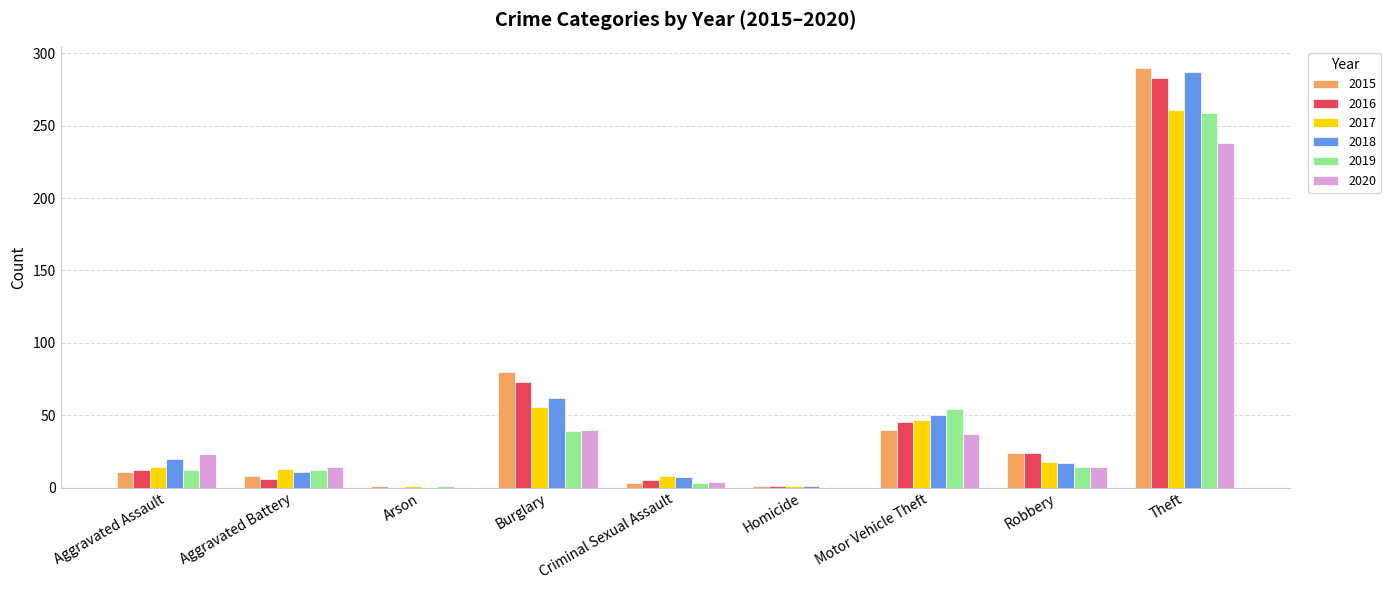

What is the sum of all 2018 values?

455